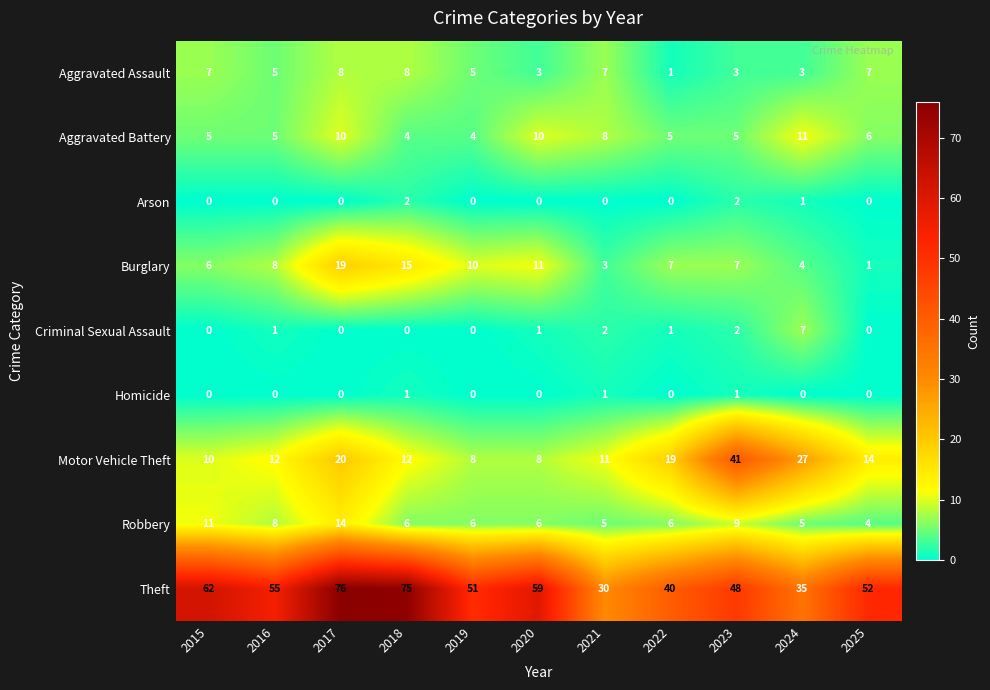

Rank the series by their maximum value, from highest to lowest.

Theft, Motor Vehicle Theft, Burglary, Robbery, Aggravated Battery, Aggravated Assault, Criminal Sexual Assault, Arson, Homicide